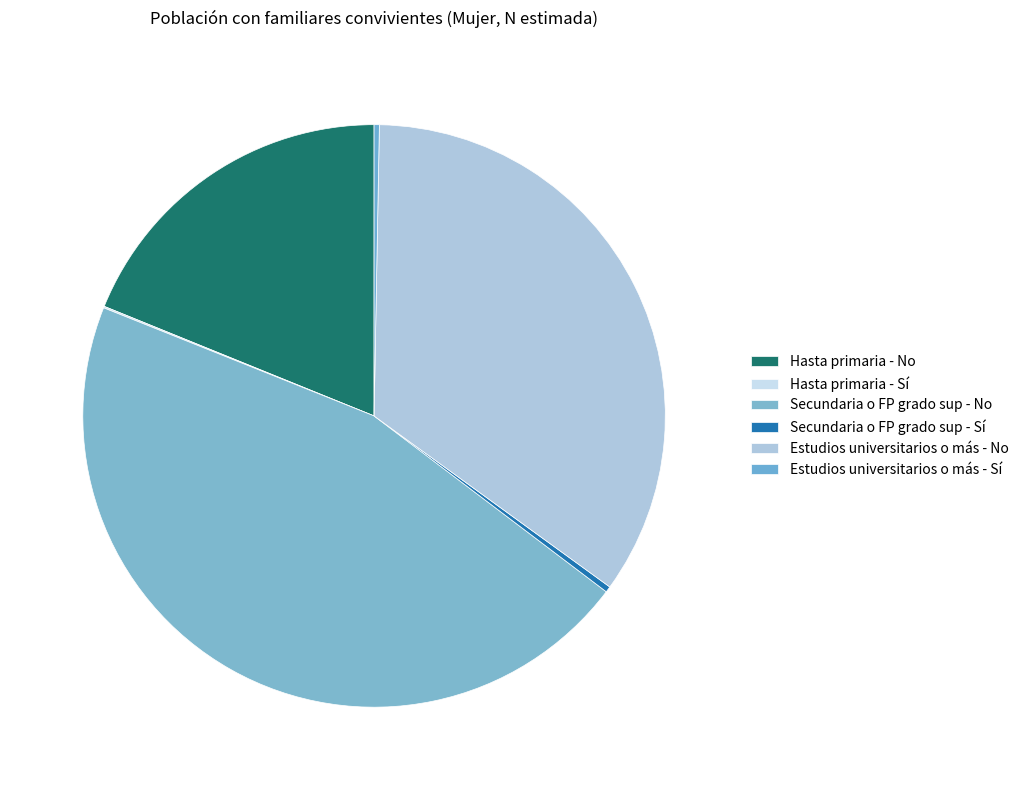

Which slice is the largest?

Secundaria o FP grado sup - No